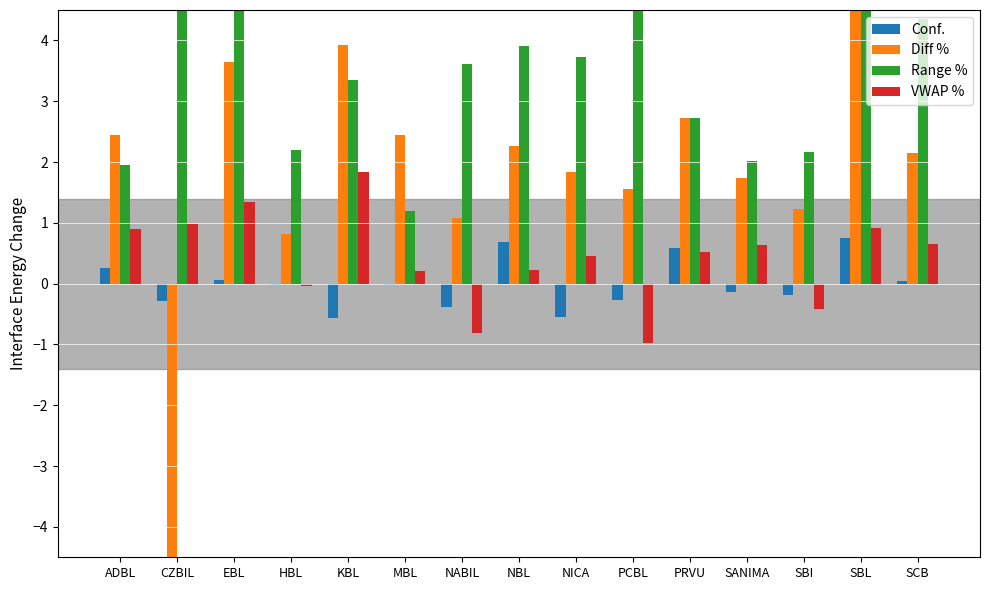

Is the value of VWAP % at SANIMA greater than the value of Conf. at NABIL?

Yes